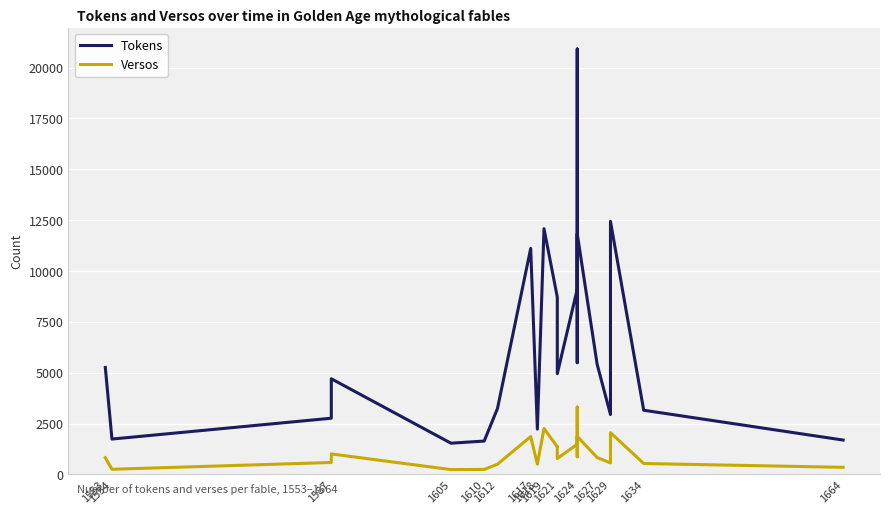

True or false: Versos and Tokens intersect in this chart.

False